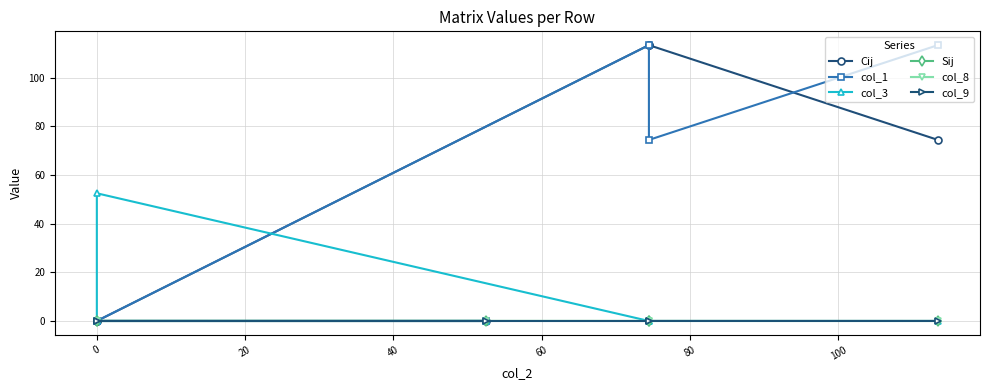

Does the chart display data point markers on the line(s)?

Yes